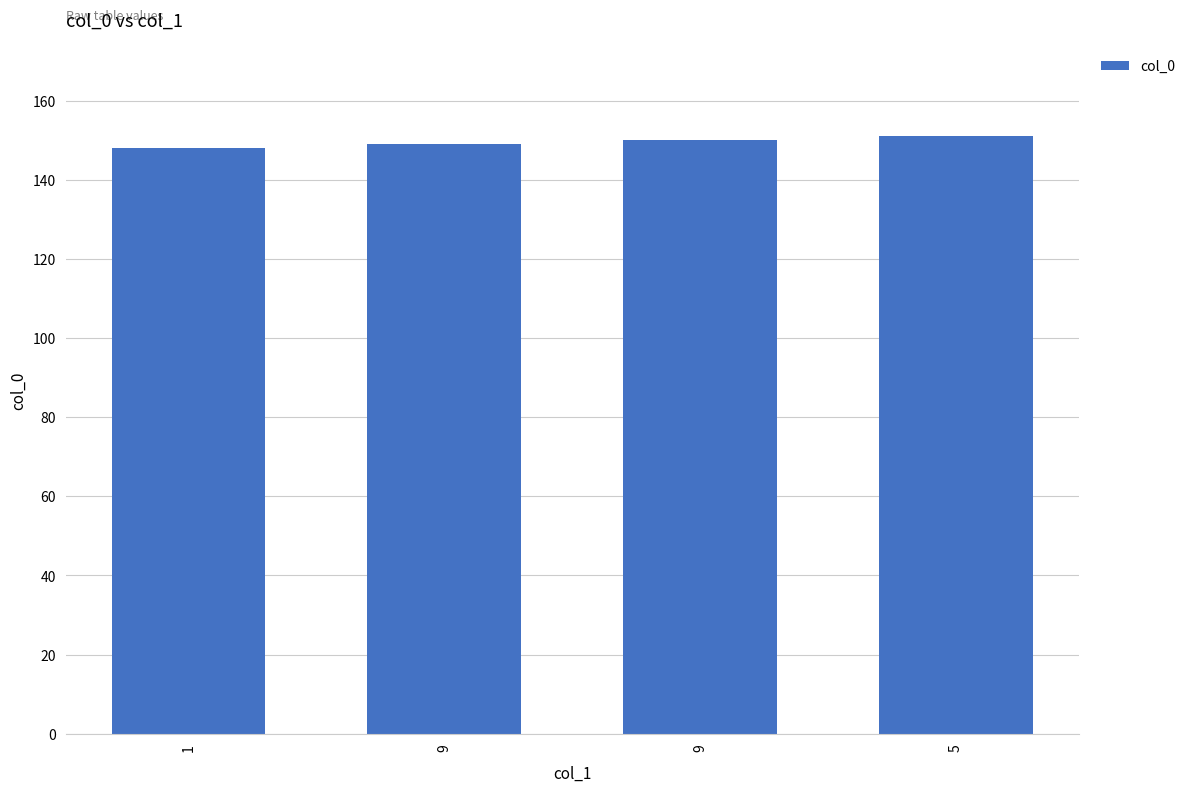

Which label corresponds to the largest value in the chart?

5